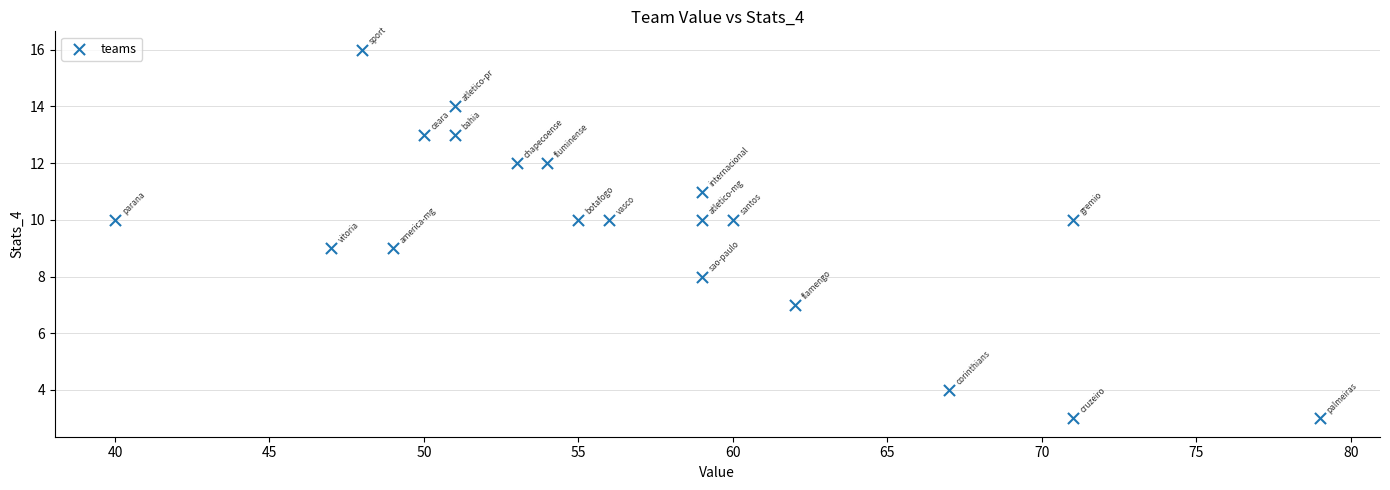

What is the range of X values (max minus min)?

39